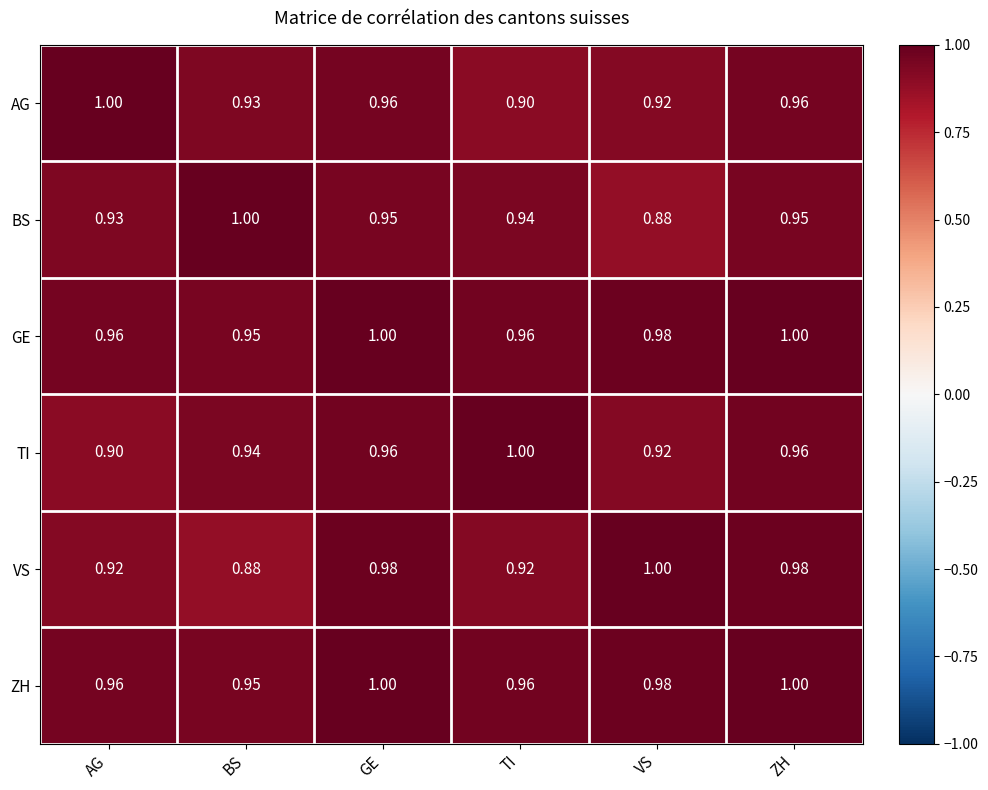

At which label does AG reach its minimum?

TI